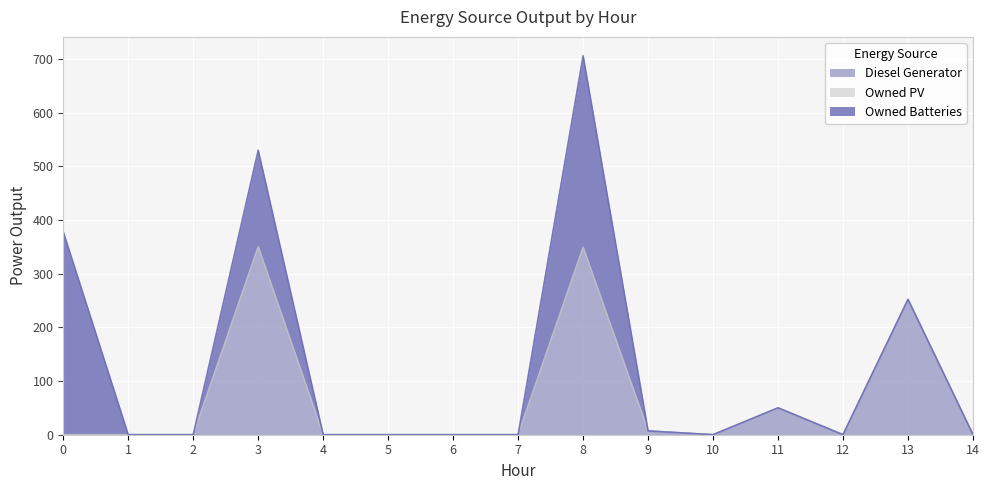

At which category is the sum across all series the highest?

8